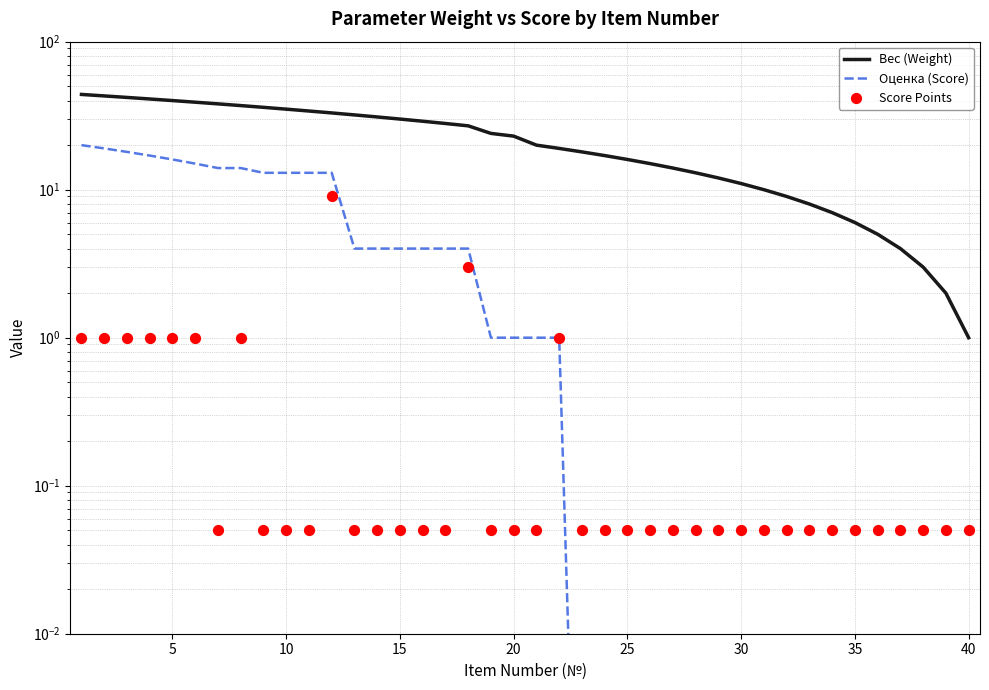

Which series reaches the maximum Y coordinate?

Вес (Weight)